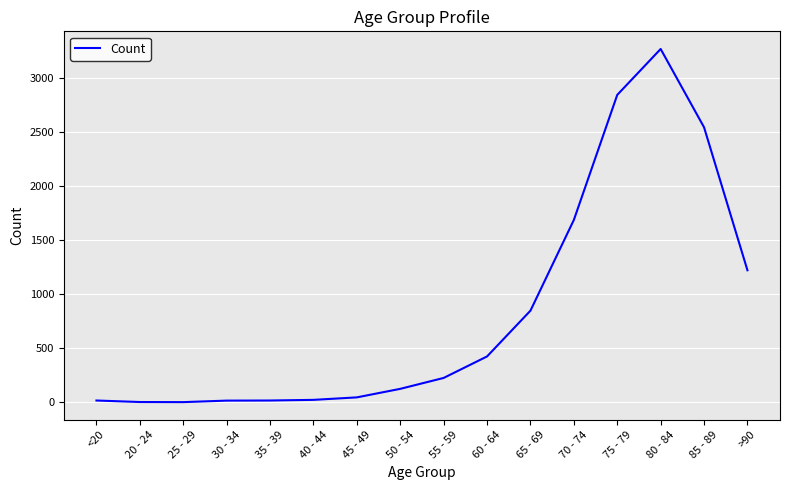

The value at 85 - 89 is 4375. True or false?

False